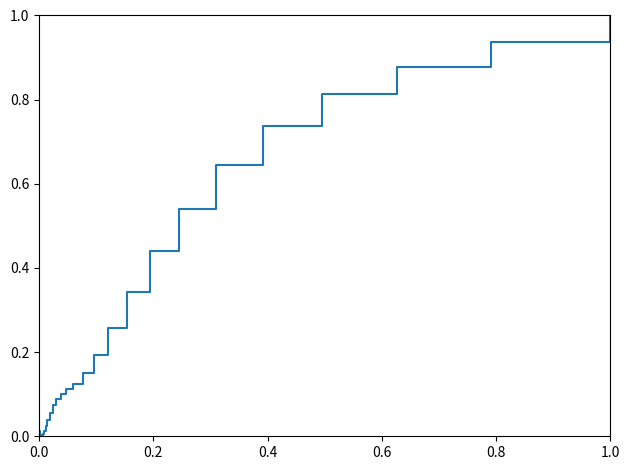

What is the difference between the maximum and minimum values?

1.0